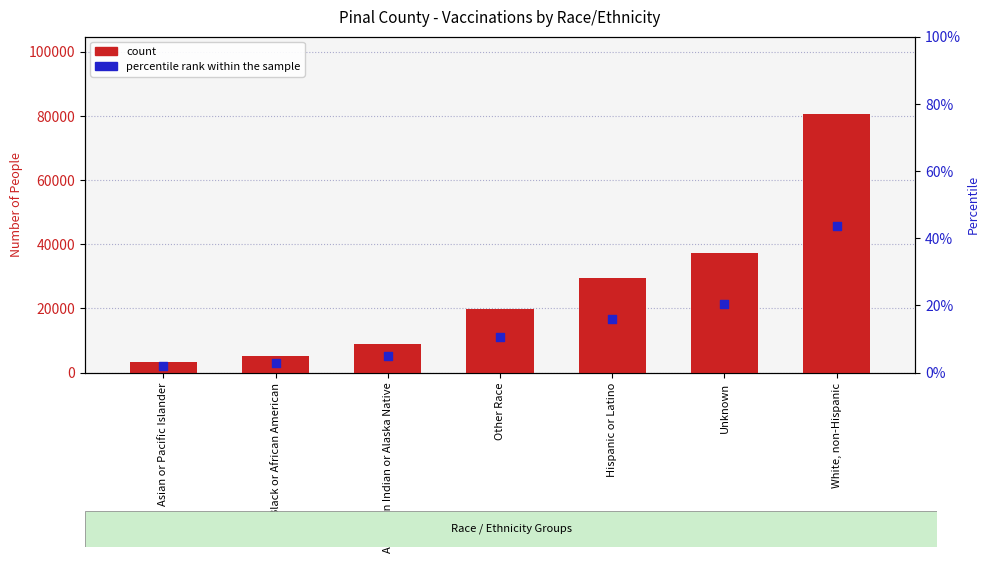

At which category is the sum across all series the highest?

White, non-Hispanic